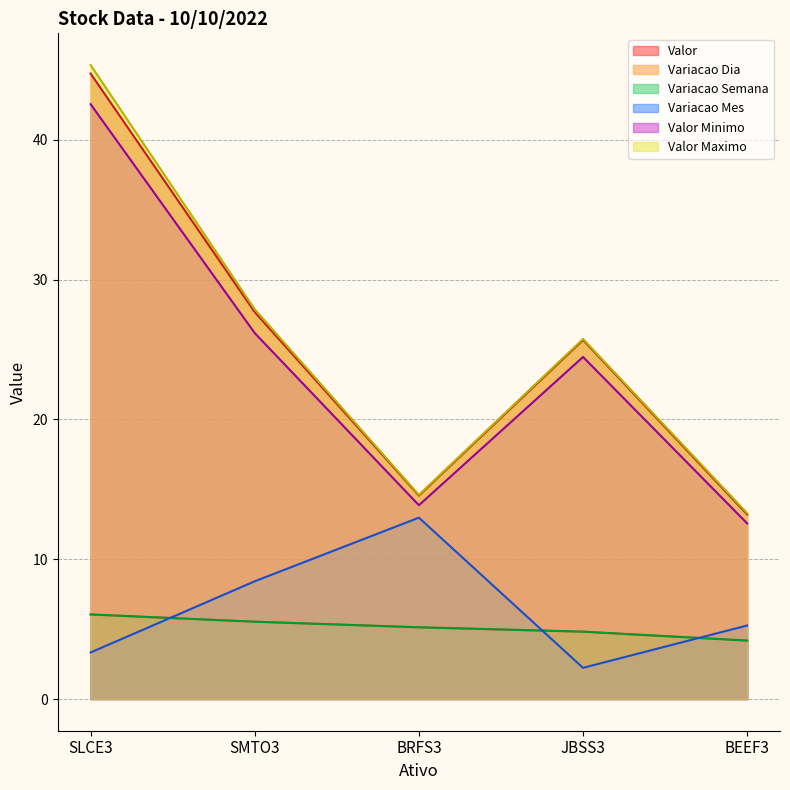

Reading left to right, list all the values displayed in this chart.

Valor: 44.7	27.7	14.6	25.7	13.2
Variacao Dia: 6.0	5.5	5.1	4.8	4.2
Variacao Semana: 6.0	5.5	5.1	4.8	4.2
Variacao Mes: 3.3	8.4	13.0	2.2	5.3
Valor Minimo: 42.5	26.2	13.9	24.5	12.6
Valor Maximo: 45.3	27.9	14.6	25.8	13.3